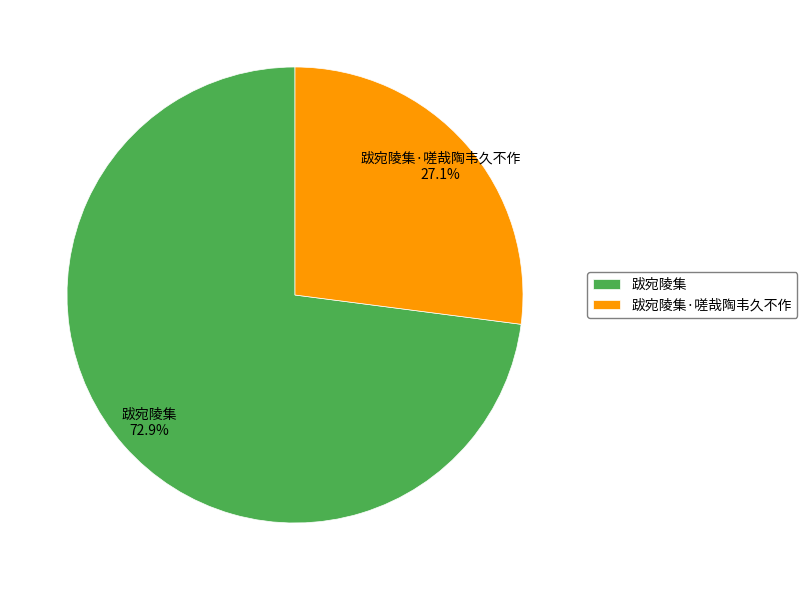

To the nearest percent, what portion does 跋宛陵集 represent?

73%